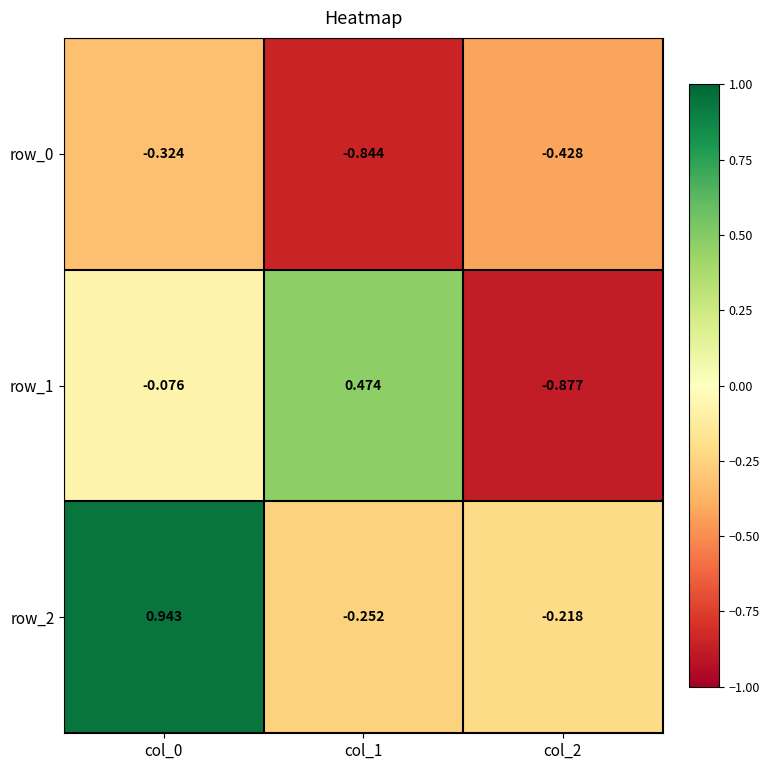

What is the spread (max minus min) of values at col_2?

0.7